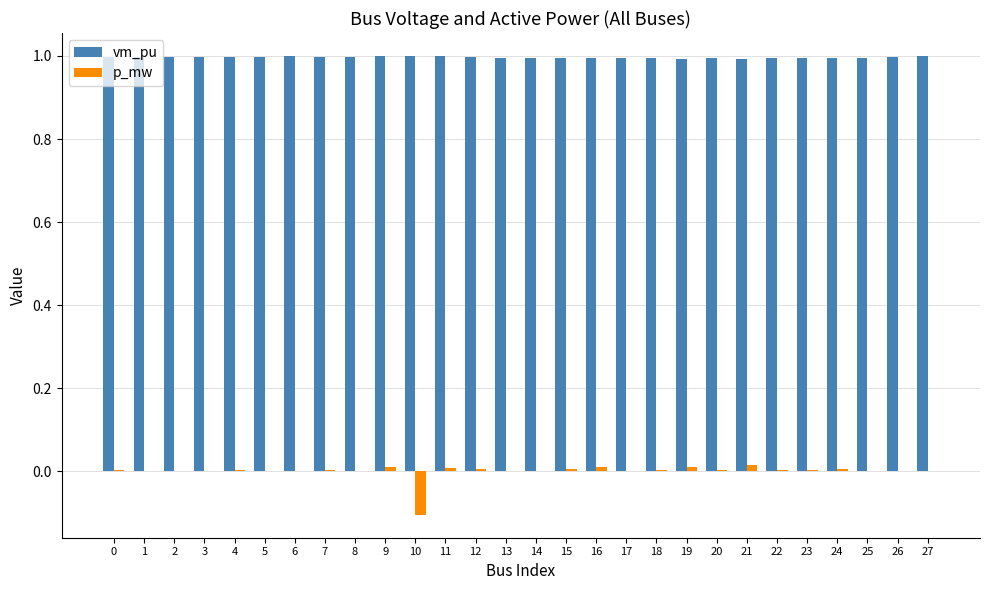

What is the maximum value shown in the chart?

1.0